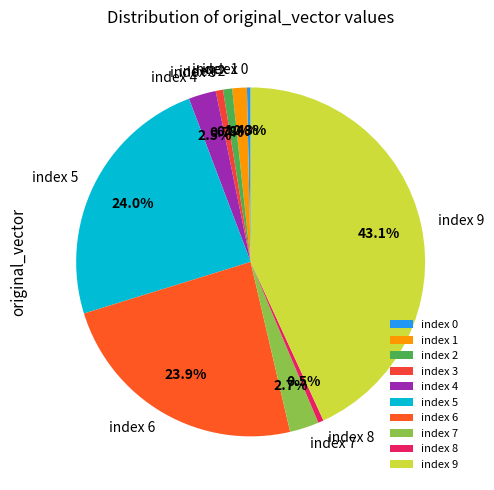

What percentage do index 6 and index 0 together represent?

24.2%